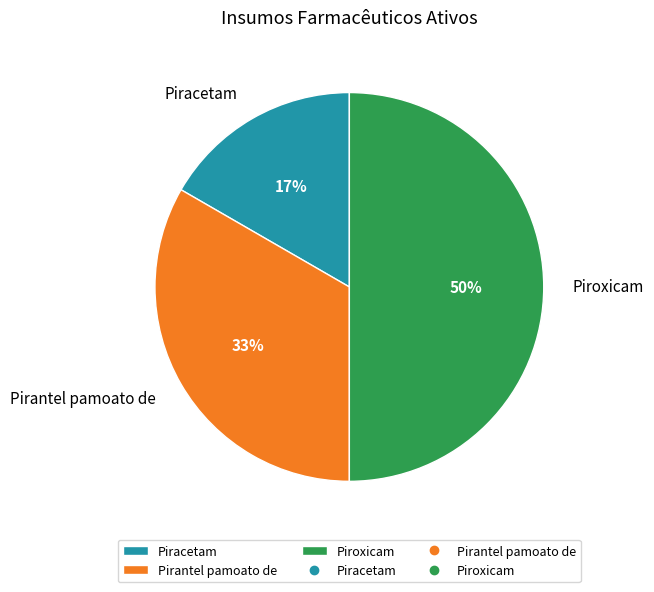

Which slice is the largest?

Piroxicam